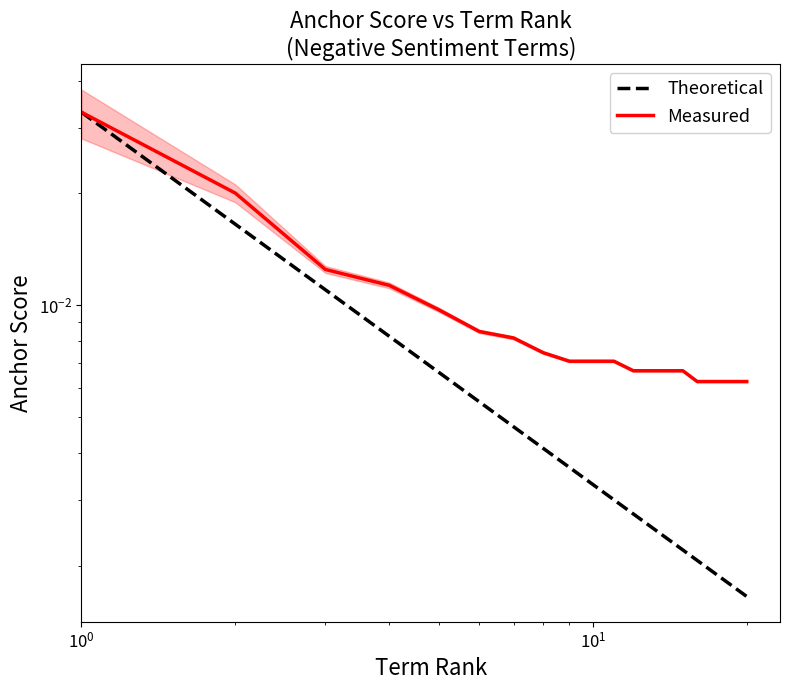

Does the chart display data point markers on the line(s)?

No